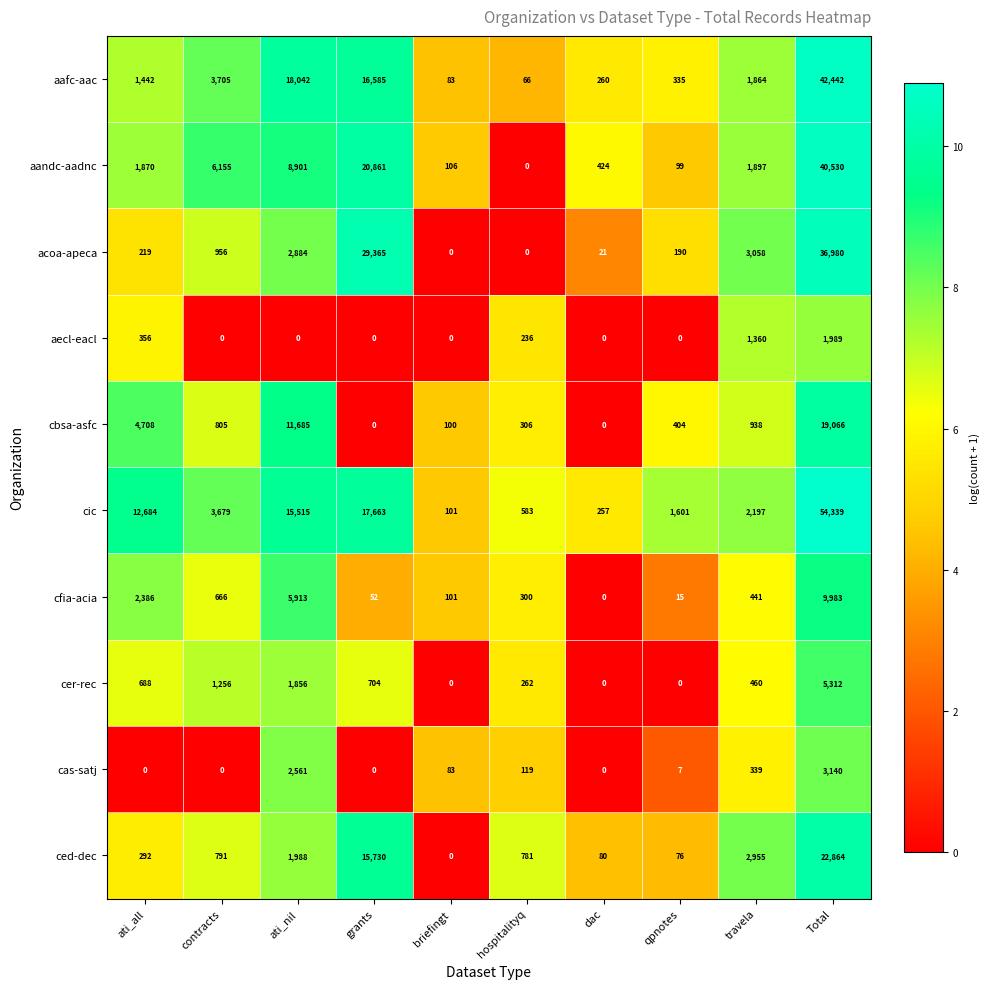

Where does the cbsa-asfc series first go above 805?

ati_all